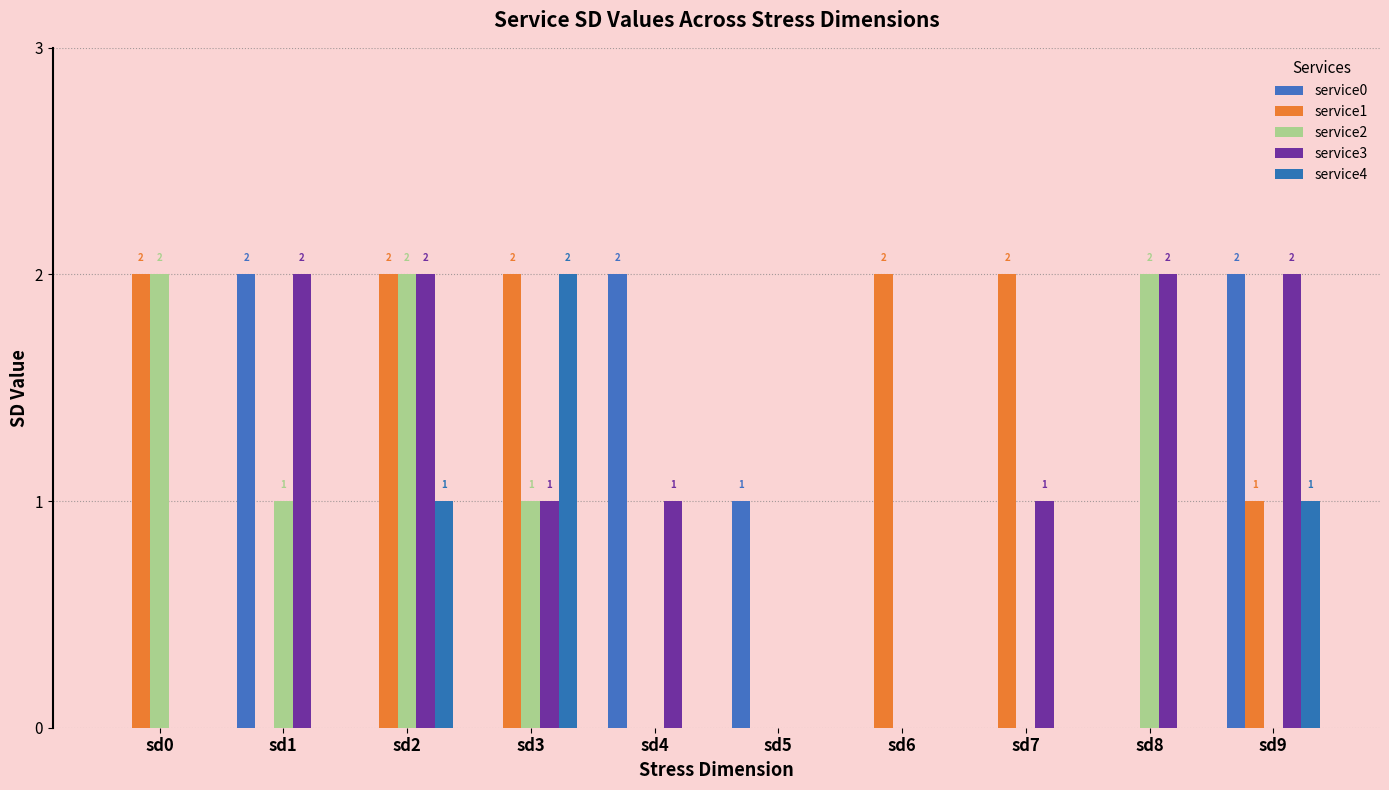

Does the chart contain stacked bars?

No